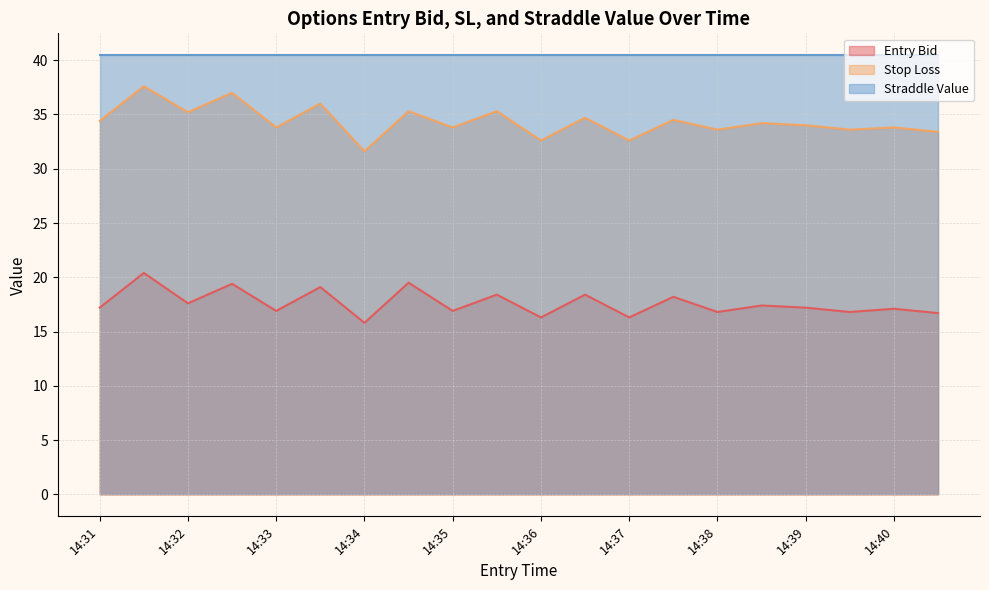

How many lines are shown in the chart?

3